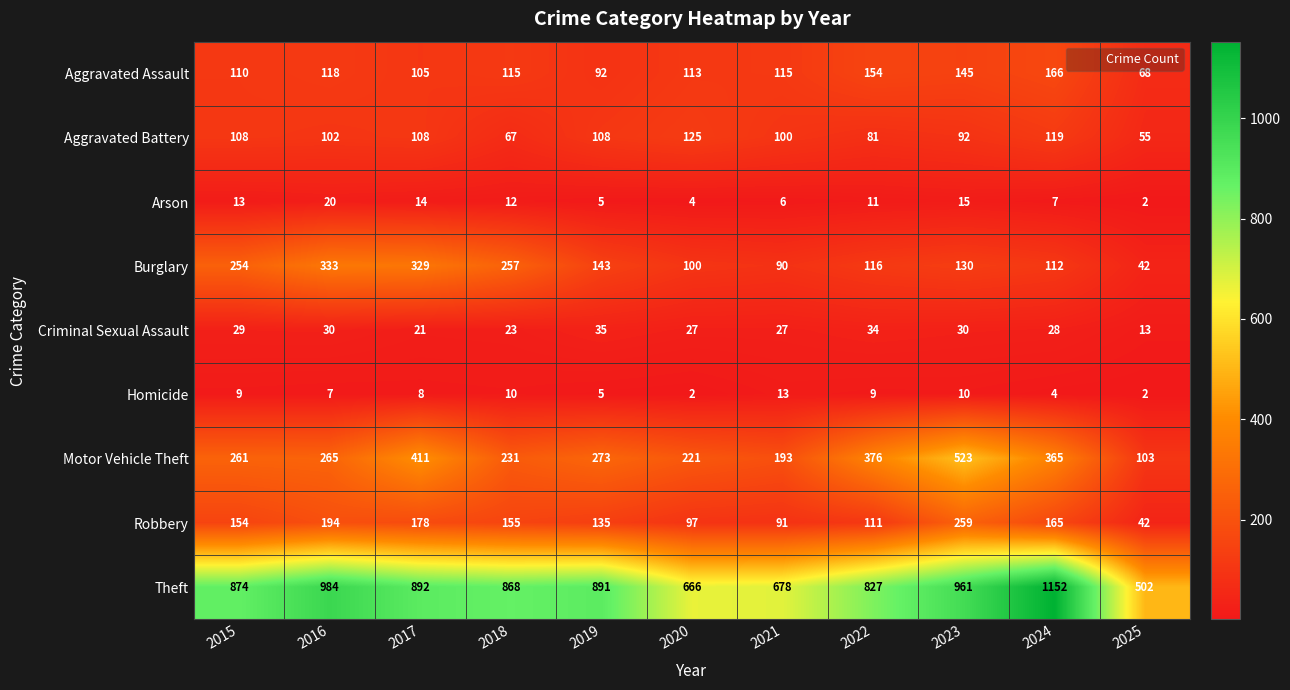

At 2018, list the series in order from largest to smallest.

Theft, Burglary, Motor Vehicle Theft, Robbery, Aggravated Assault, Aggravated Battery, Criminal Sexual Assault, Arson, Homicide